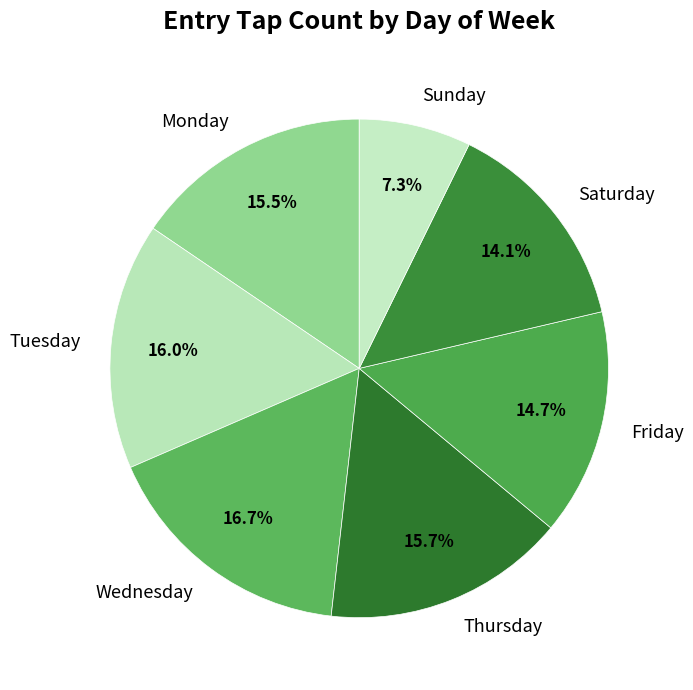

Which has a higher value, Friday or Saturday?

Friday